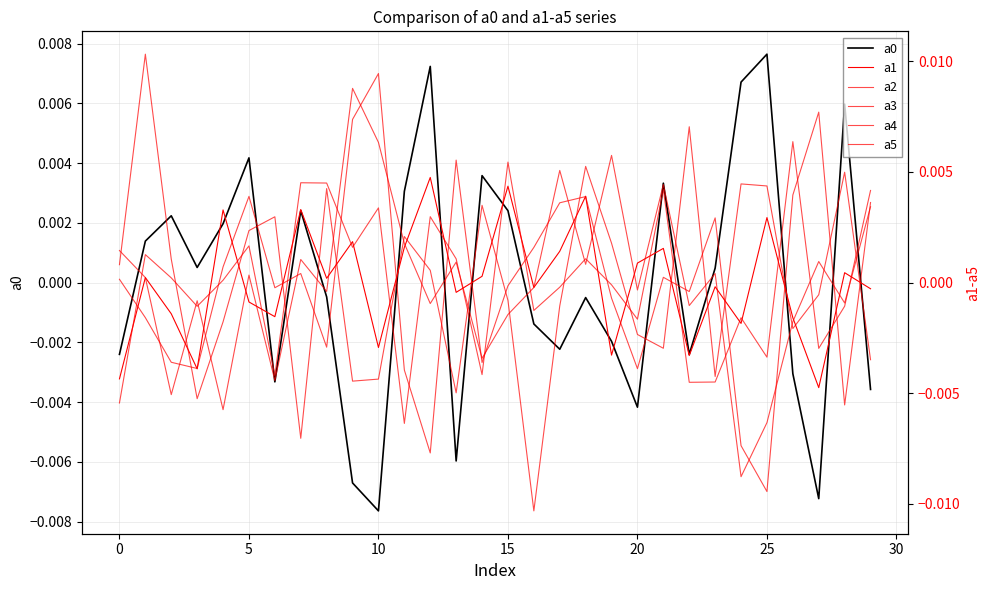

Is it true that a3 equals -0.0 at 11?

False